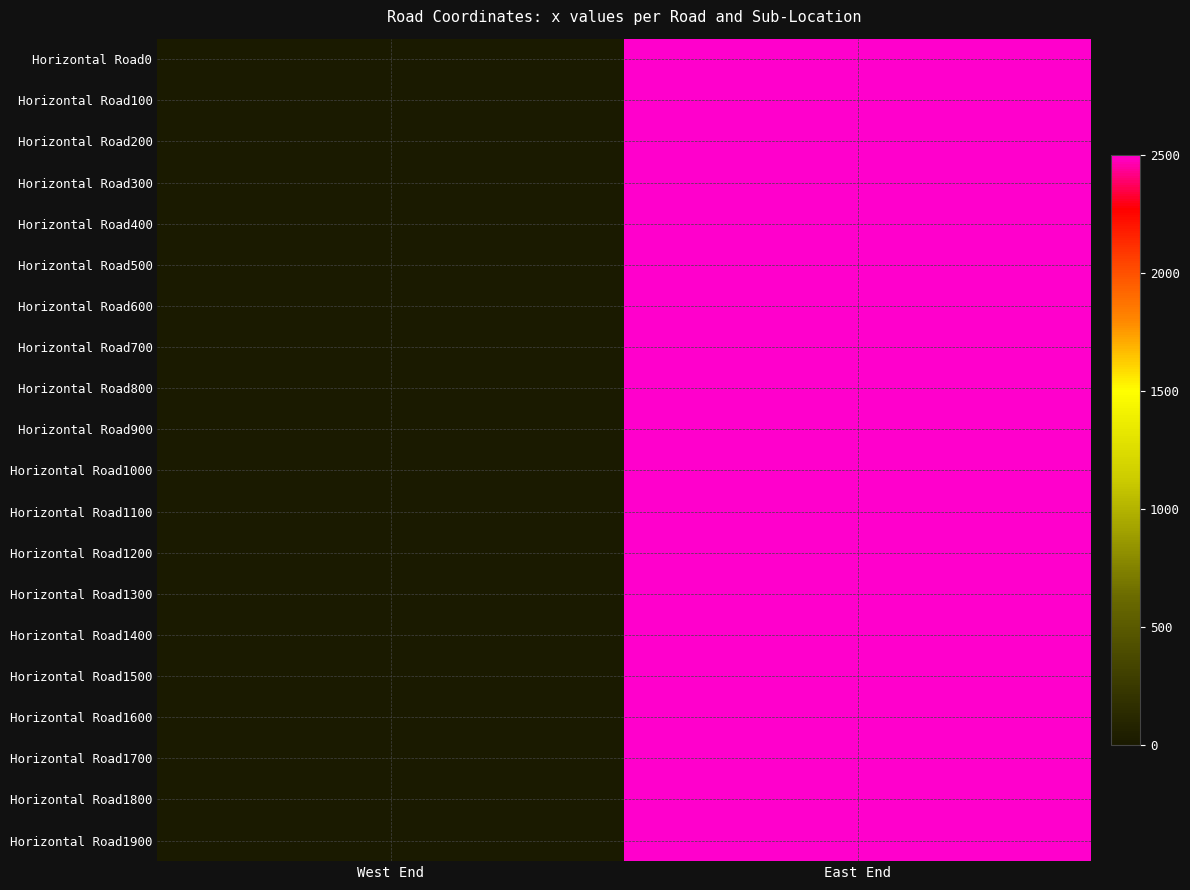

Reading right to left, what are all the values shown in this chart?

Horizontal Road0: East End=2500	West End=0
Horizontal Road100: East End=2500	West End=0
Horizontal Road200: East End=2500	West End=0
Horizontal Road300: East End=2500	West End=0
Horizontal Road400: East End=2500	West End=0
Horizontal Road500: East End=2500	West End=0
Horizontal Road600: East End=2500	West End=0
Horizontal Road700: East End=2500	West End=0
Horizontal Road800: East End=2500	West End=0
Horizontal Road900: East End=2500	West End=0
Horizontal Road1000: East End=2500	West End=0
Horizontal Road1100: East End=2500	West End=0
Horizontal Road1200: East End=2500	West End=0
Horizontal Road1300: East End=2500	West End=0
Horizontal Road1400: East End=2500	West End=0
Horizontal Road1500: East End=2500	West End=0
Horizontal Road1600: East End=2500	West End=0
Horizontal Road1700: East End=2500	West End=0
Horizontal Road1800: East End=2500	West End=0
Horizontal Road1900: East End=2500	West End=0